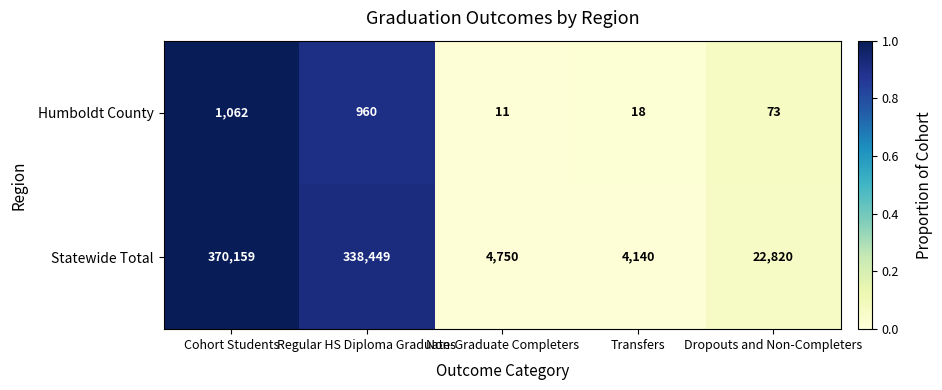

Which series has the largest range (max minus min)?

Statewide Total